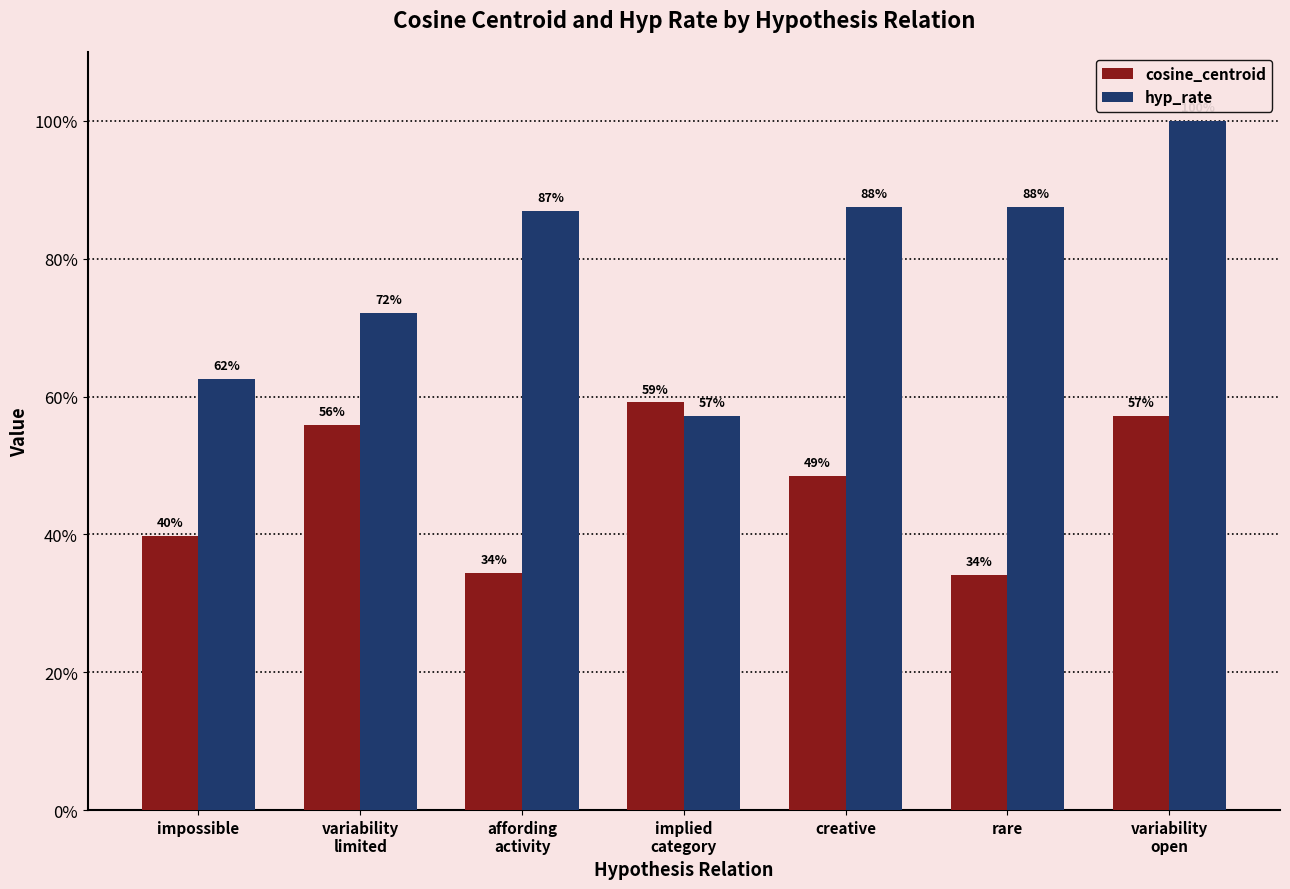

What are all the series names shown in the legend?

cosine_centroid, hyp_rate